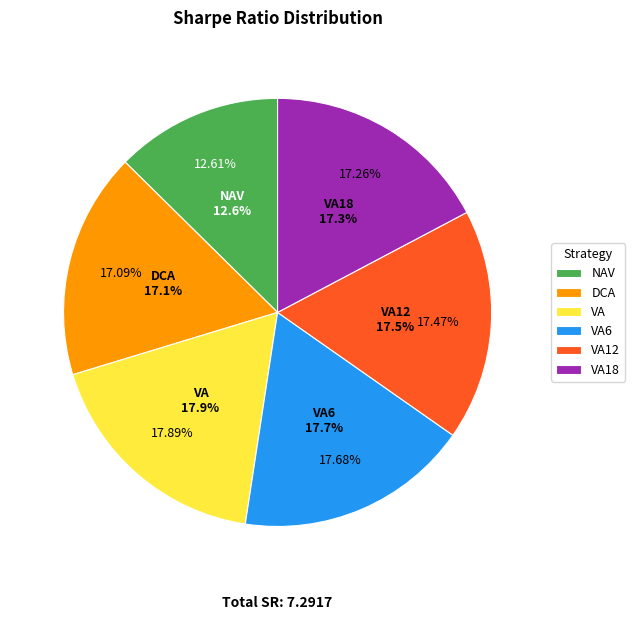

The VA18 slice represents 4% of the pie. True or false?

False